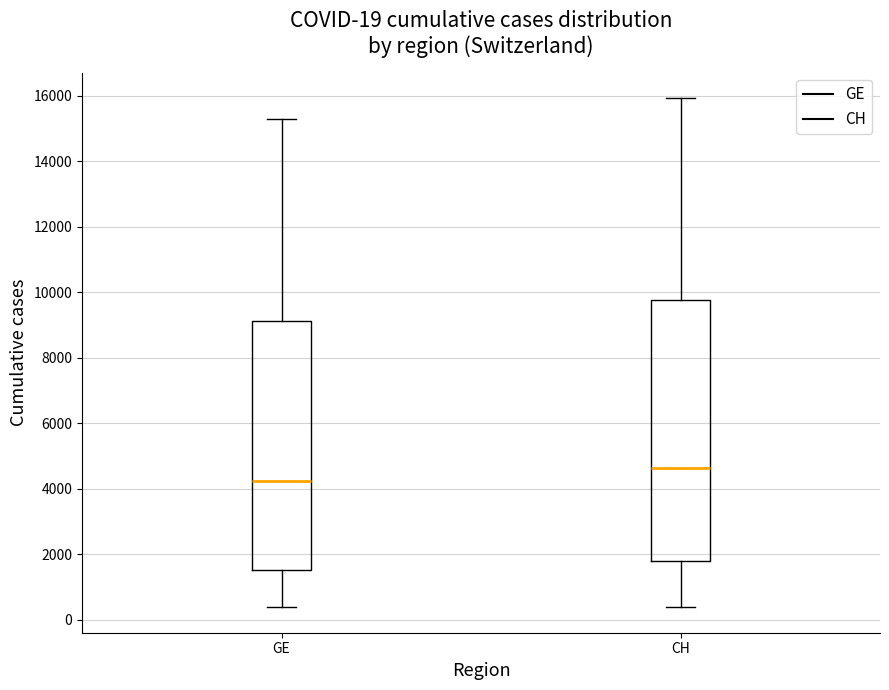

Which box is the tallest, from its lower edge to its upper edge?

CH